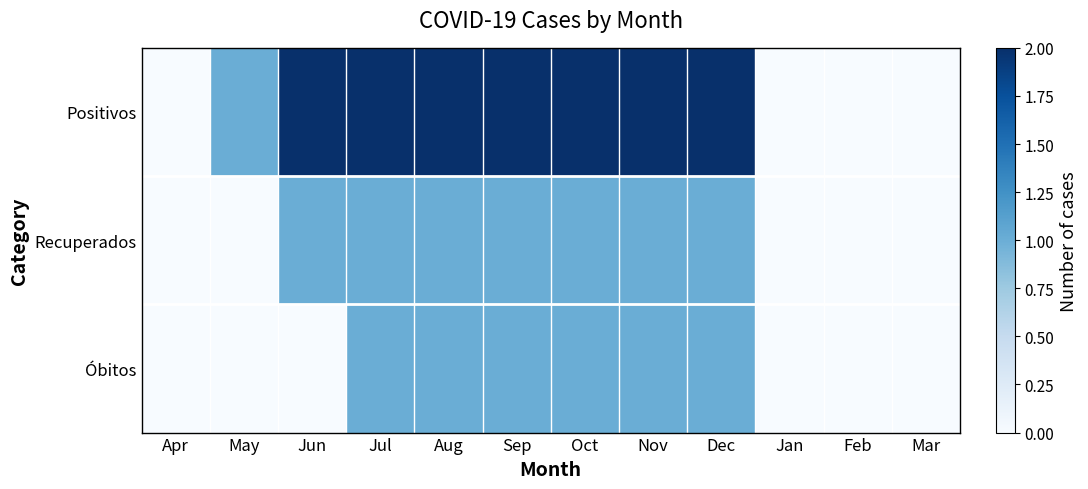

Which series has the largest total across all categories?

Positivos